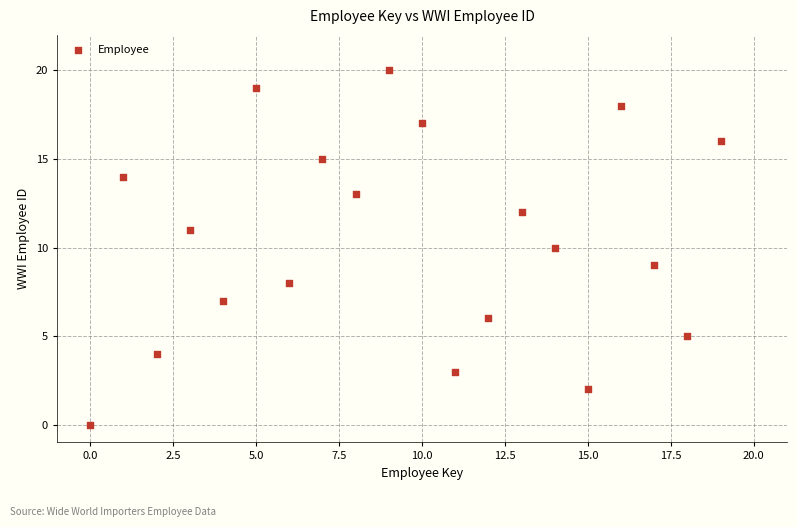

What is the range of Y values (max minus min)?

20